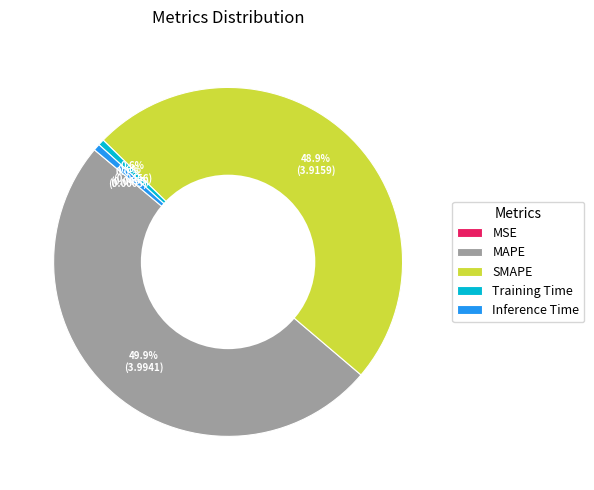

Which has a higher value, Training Time or SMAPE?

SMAPE